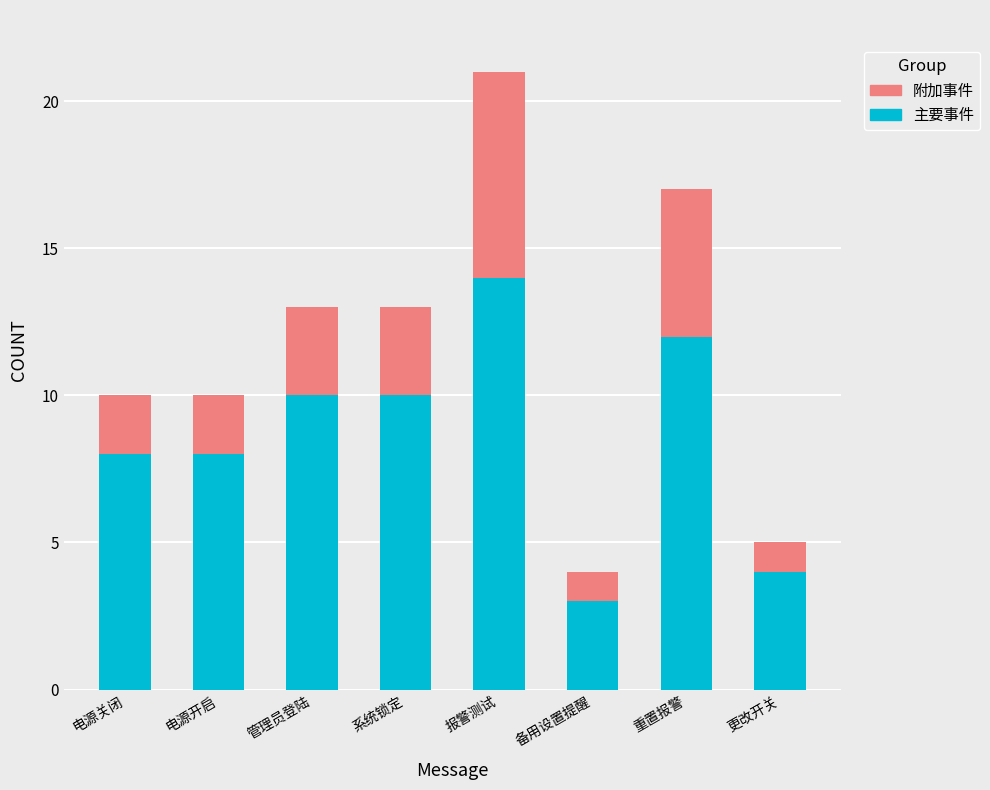

Reading left to right, what are the values for 主要事件?

8	8	10	10	14	3	12	4